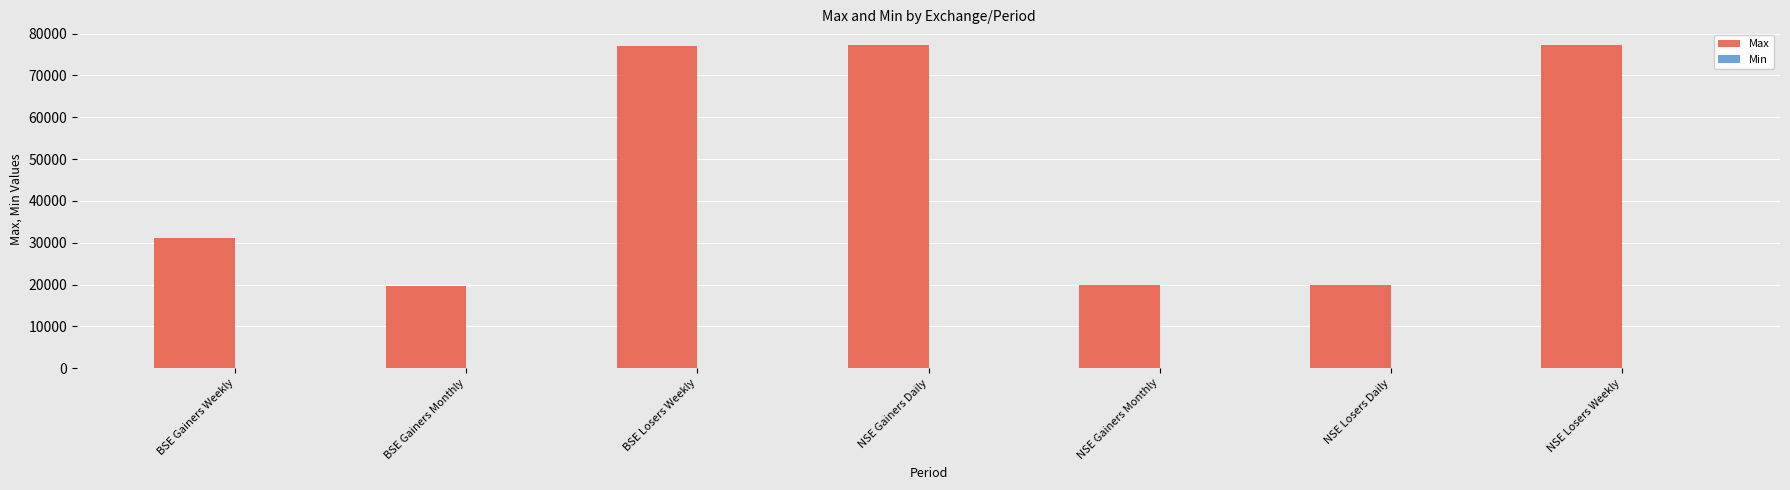

Which series has the largest total across all categories?

Max